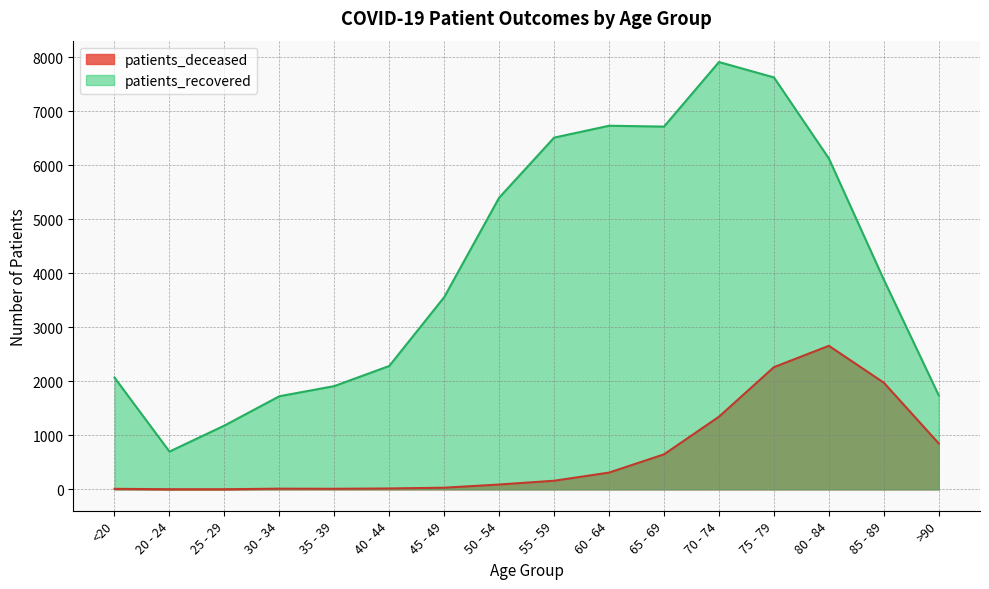

How many lines are shown in the chart?

2